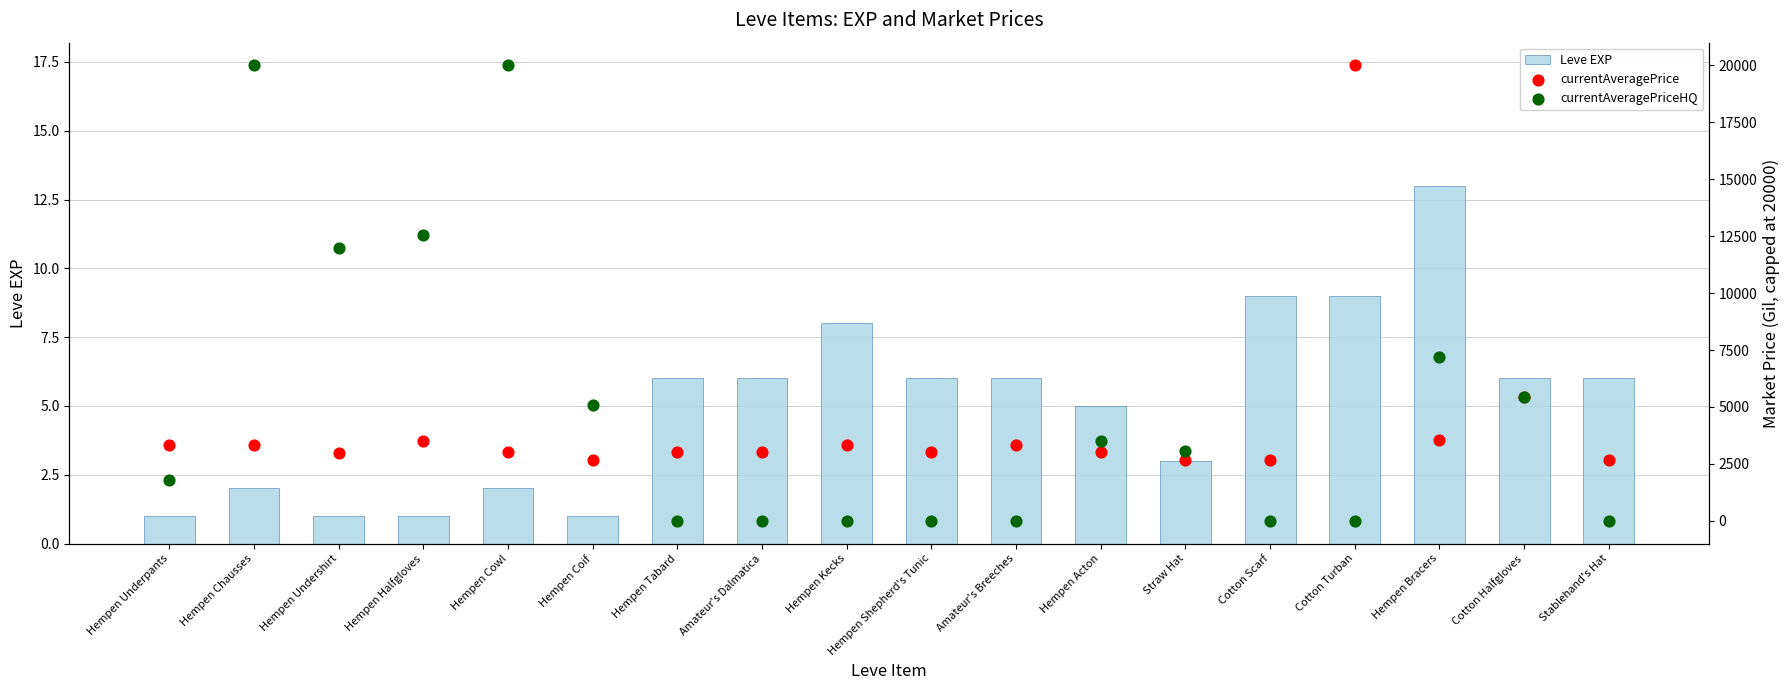

At which category is the sum across all series the highest?

Hempen Chausses